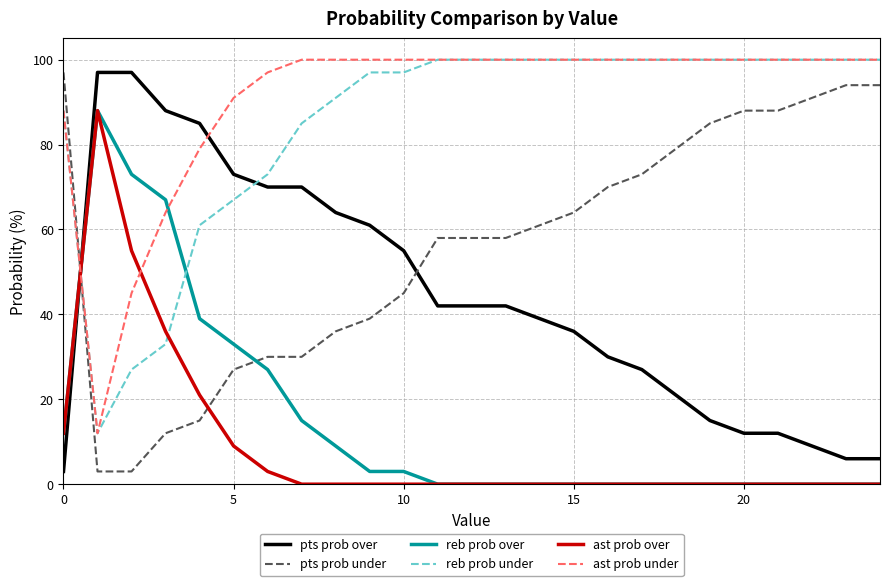

Which series has the largest total across all categories?

ast prob under